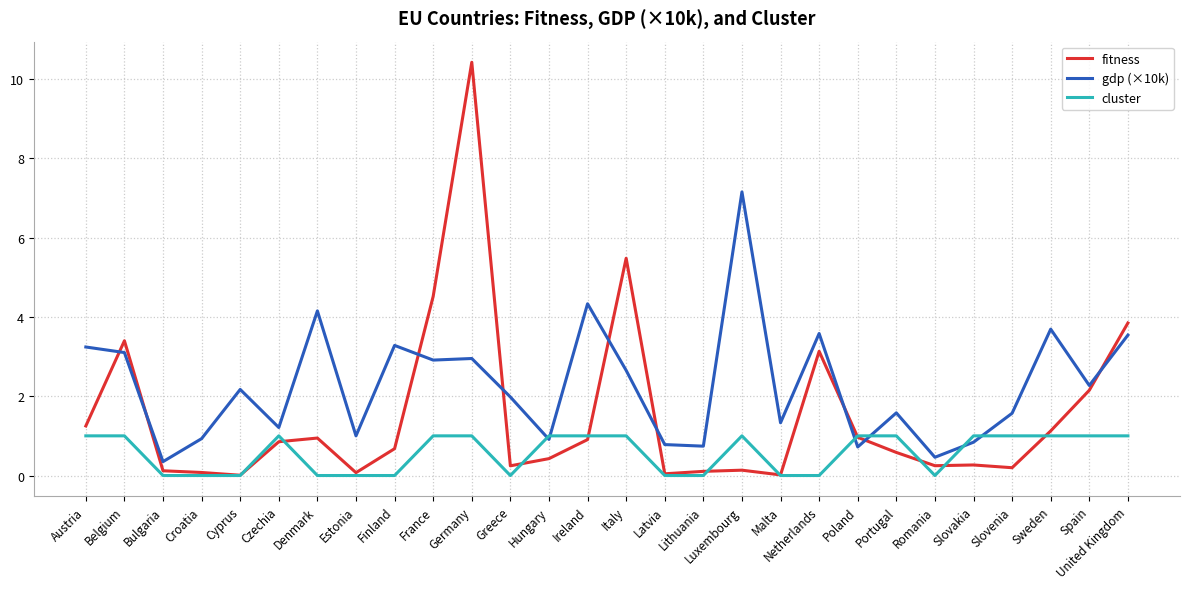

How many lines are shown in the chart?

3